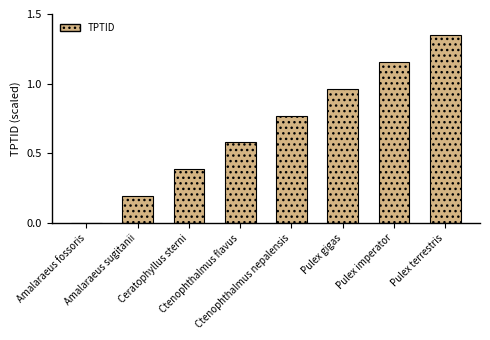

Which has a higher value, Amalaraeus fossoris or Pulex gigas?

Pulex gigas